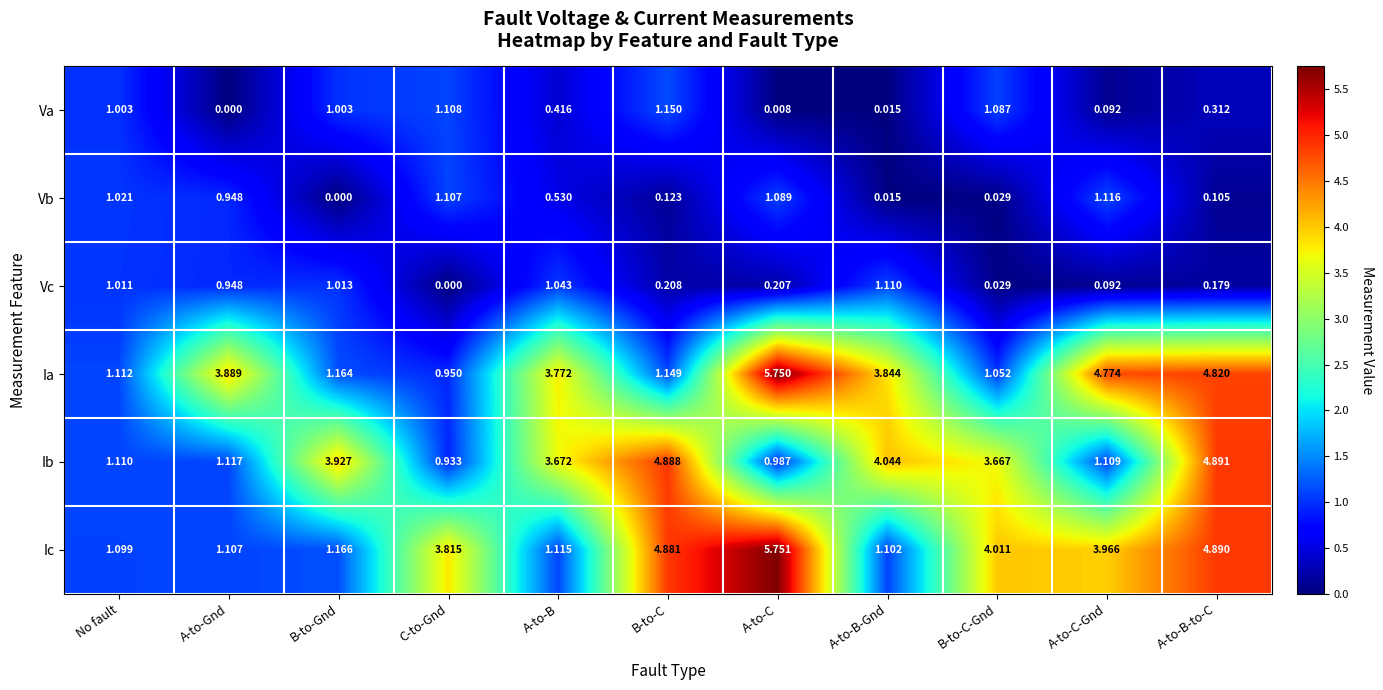

Which series has the widest spread of values?

Ia